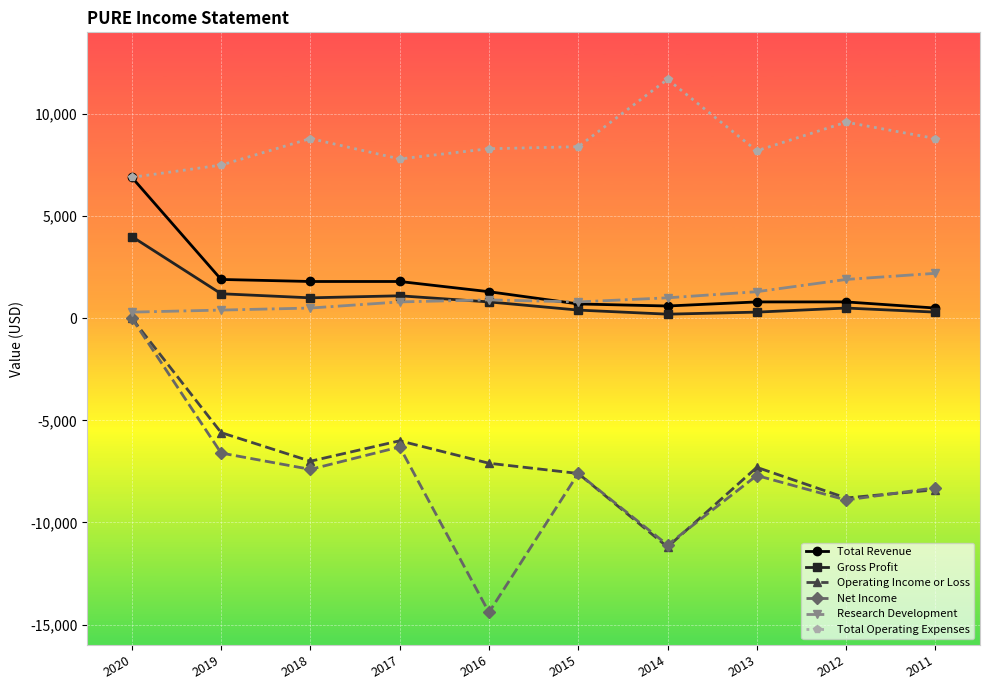

At which label does Total Revenue first exceed 1300?

2020